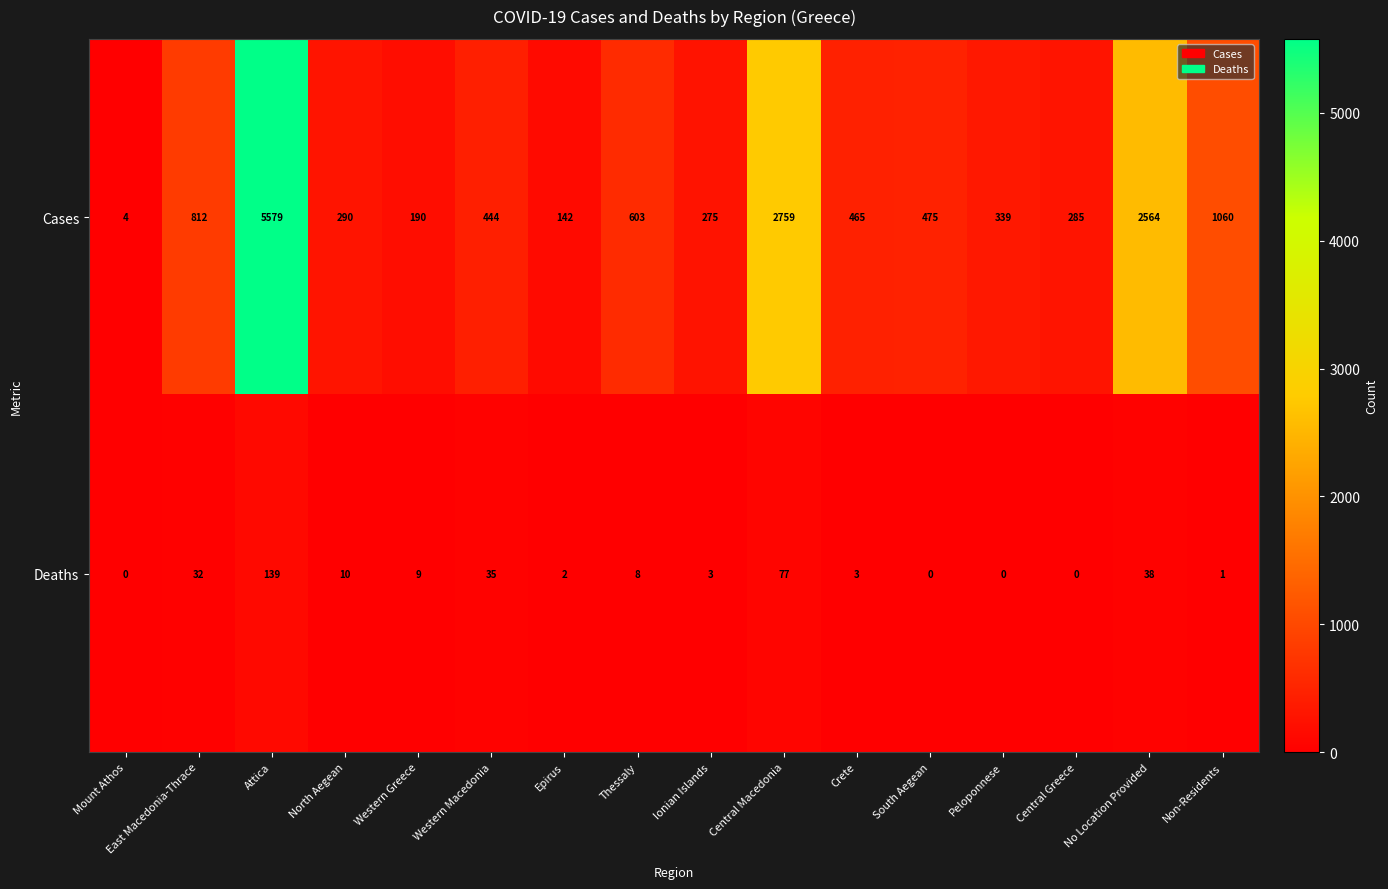

Is it true that Deaths equals 3 at Thessaly?

False